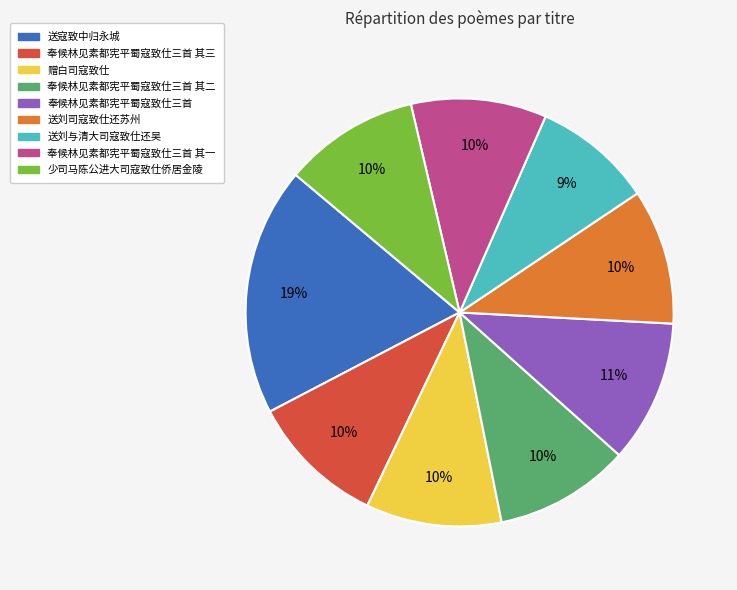

Is there a majority slice in this chart?

No